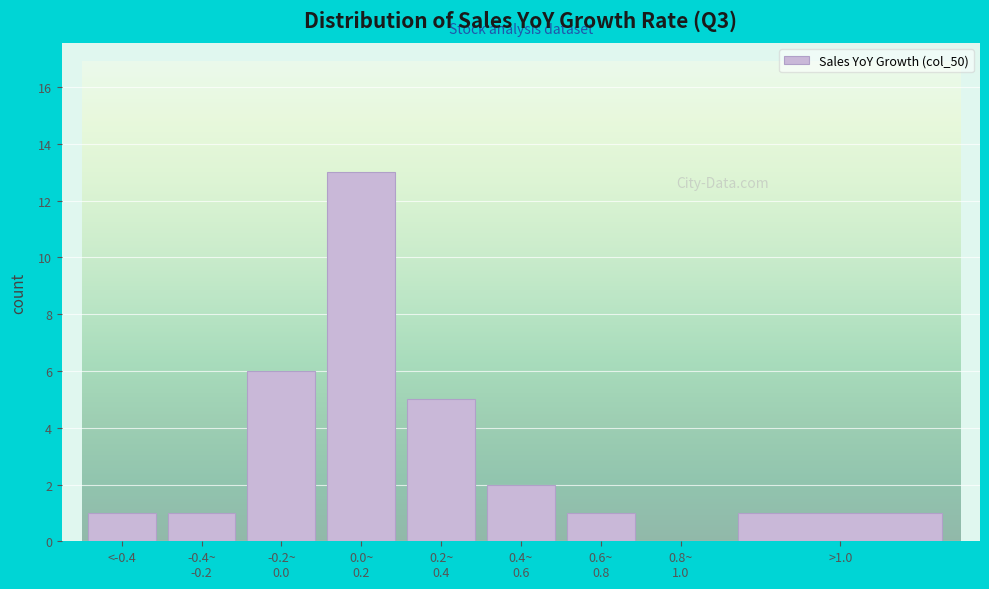

What is the sum of all values?

30